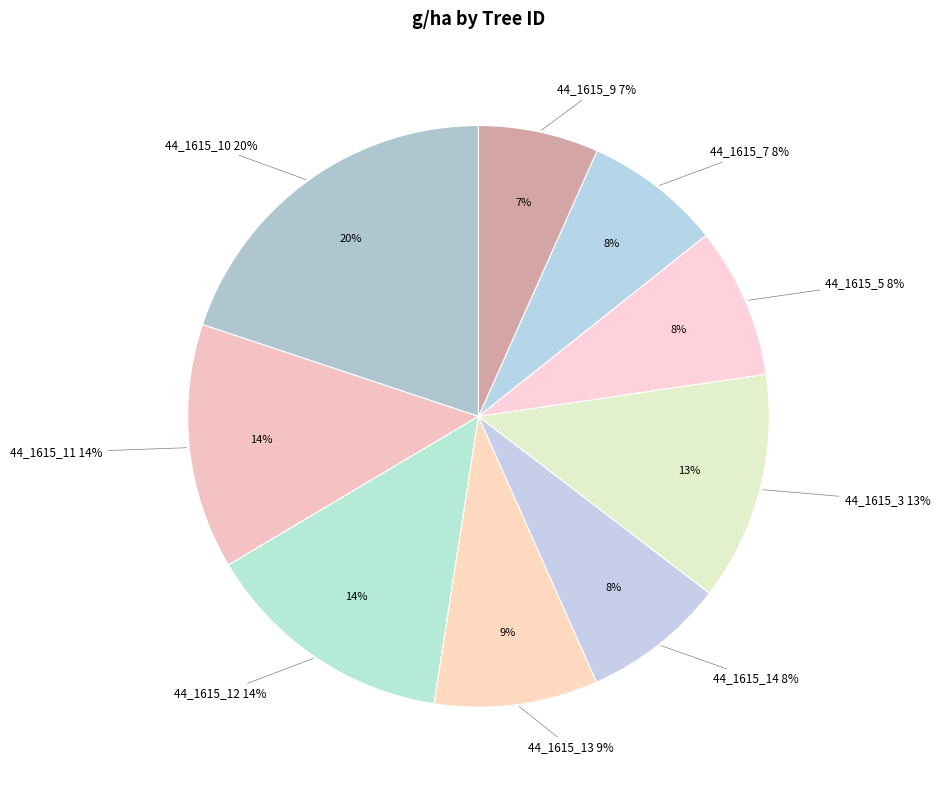

To the nearest percent, what is the combined percentage of 44_1615_7 and 44_1615_12?

22%